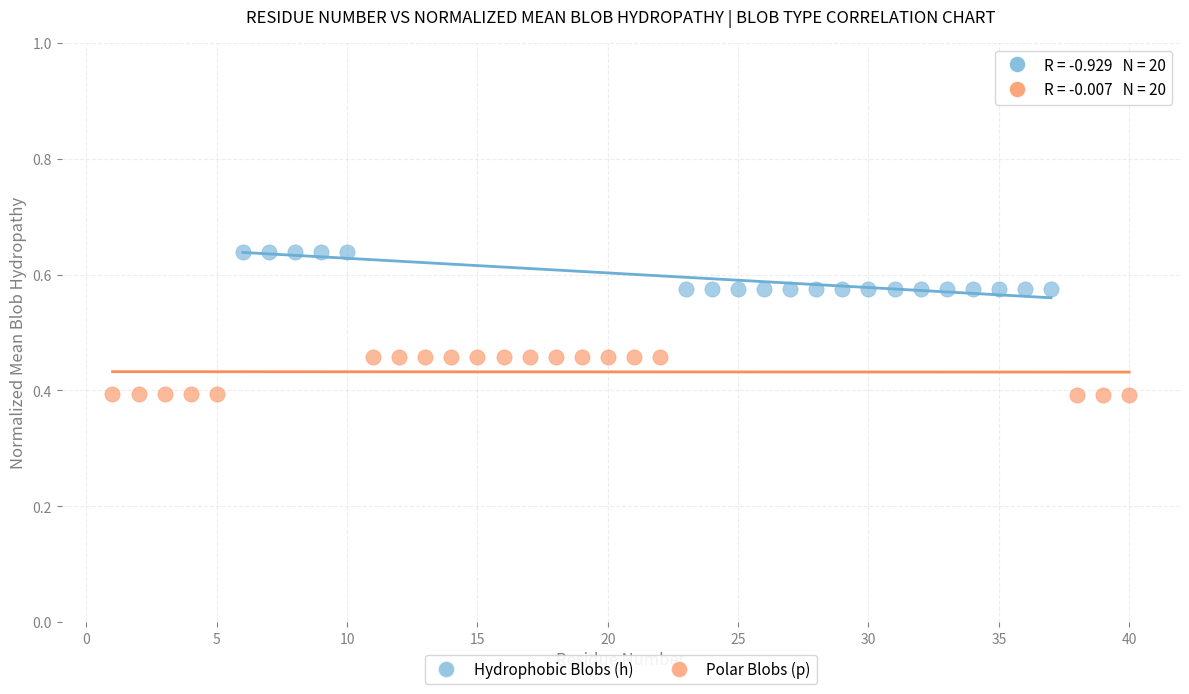

What are all the series names shown in the legend?

Hydrophobic Blobs (h), Polar Blobs (p)